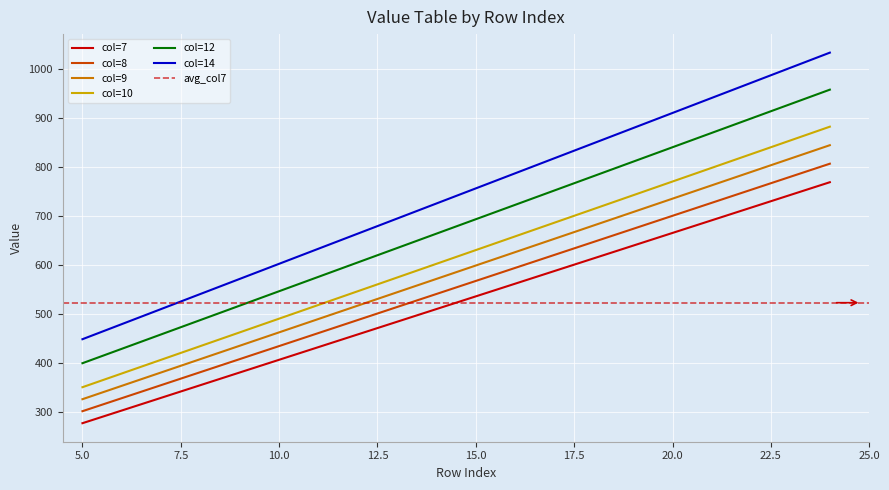

What is the spread (max minus min) of values at 5?

171.5